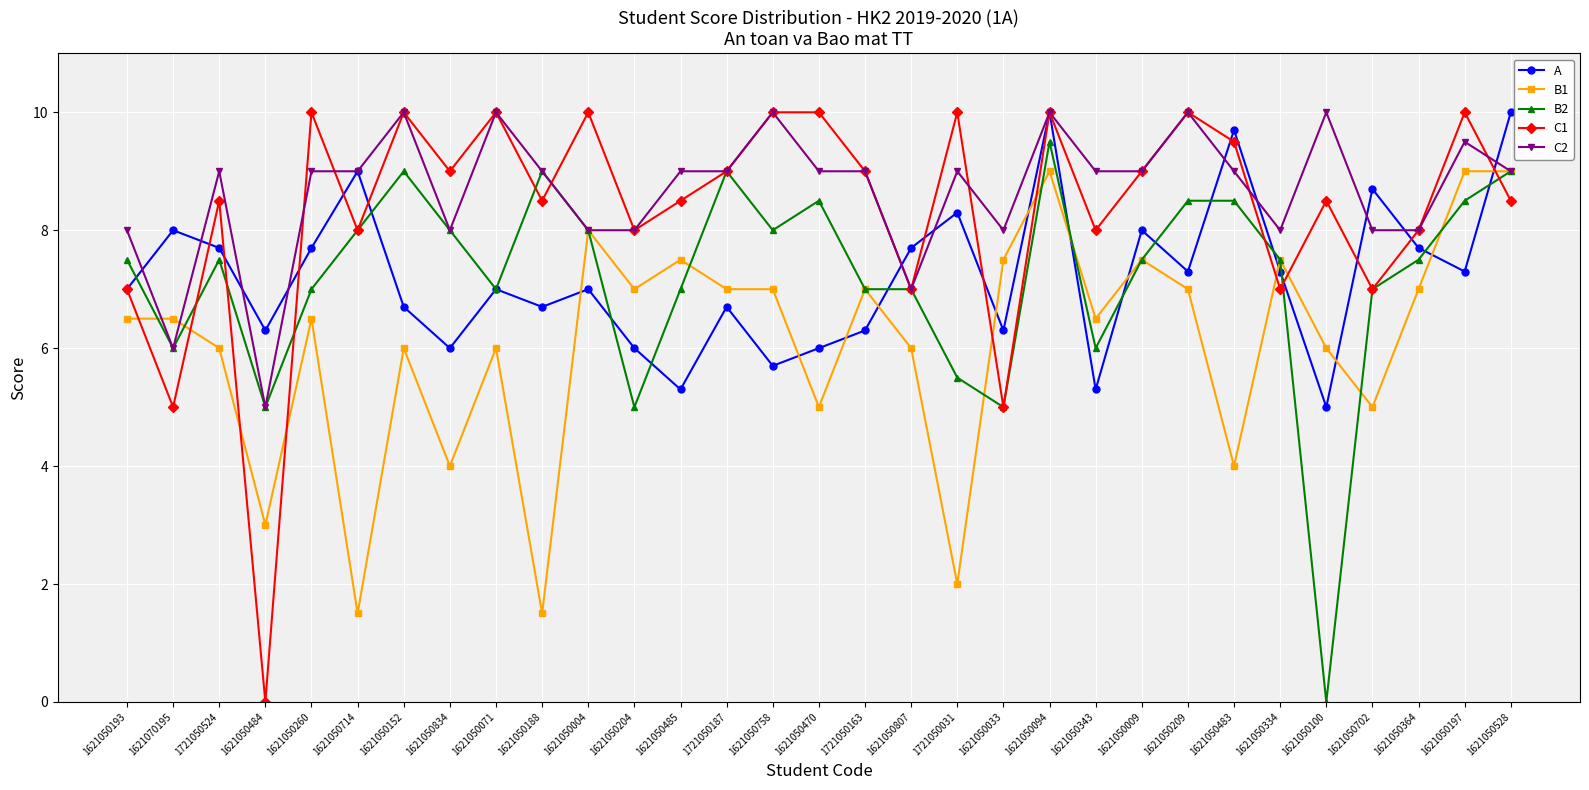

How many lines are shown in the chart?

5